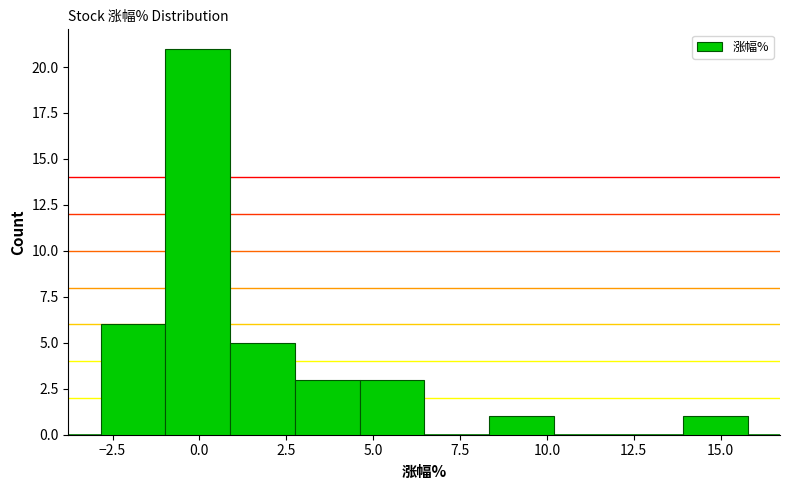

Read against the x-axis, roughly where is the centre of the tallest bar?

0.0